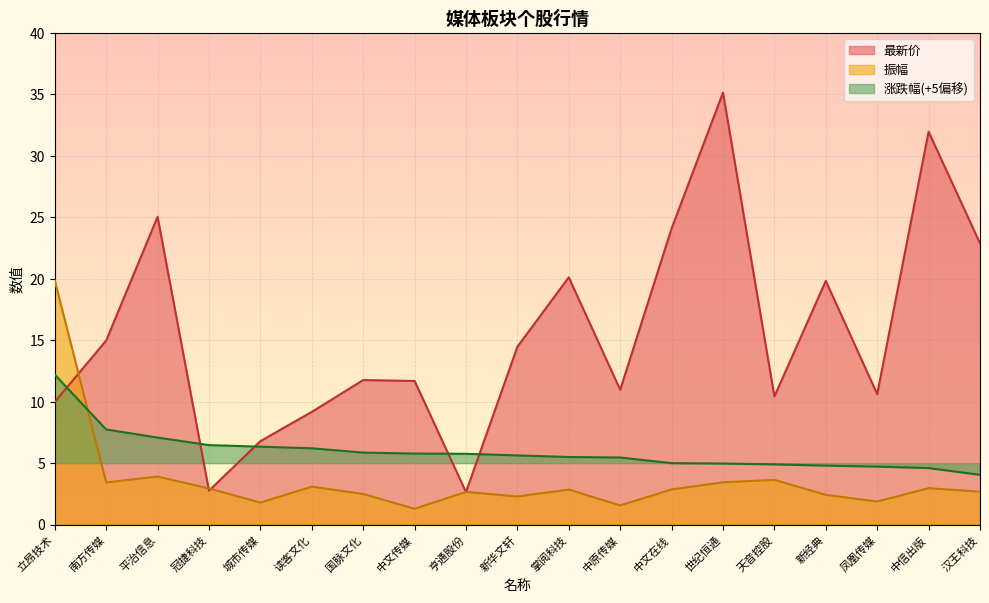

Where do 涨跌幅 and 最新价 first cross each other?

立昂技术 and 南方传媒